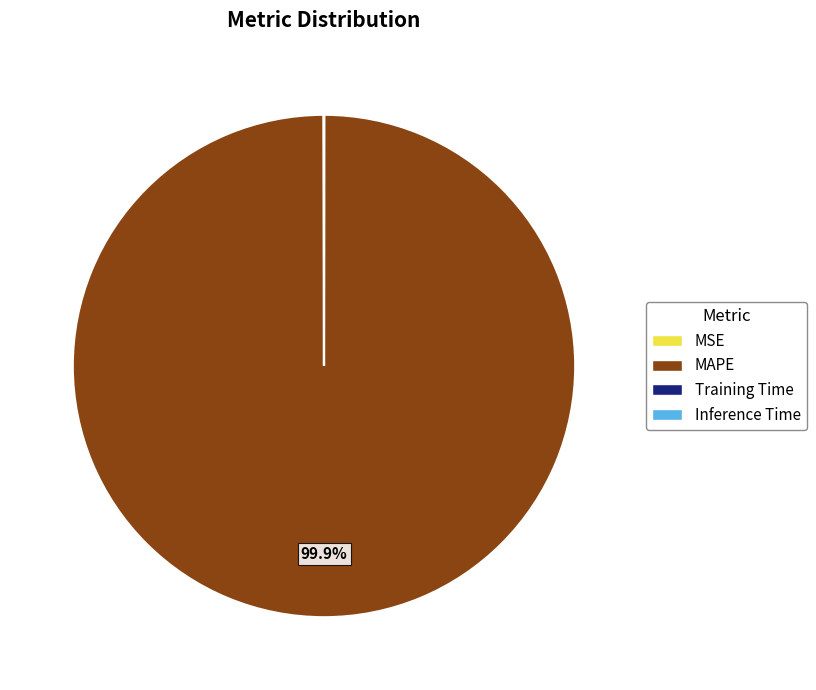

Which slice represents more than half of the pie?

MAPE